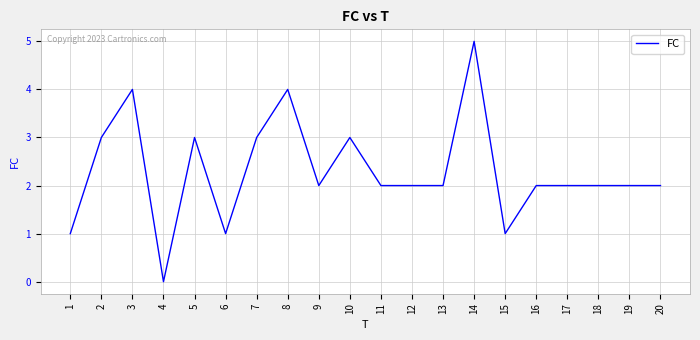

Which has a higher value, 12 or 4?

12